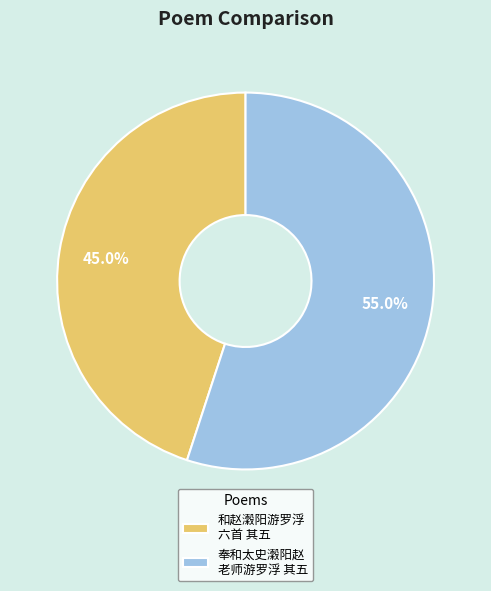

How many slices are in this pie chart?

2